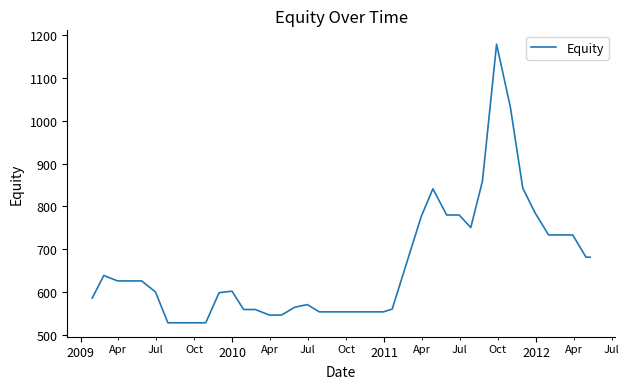

What is the greatest value displayed?

1179.3